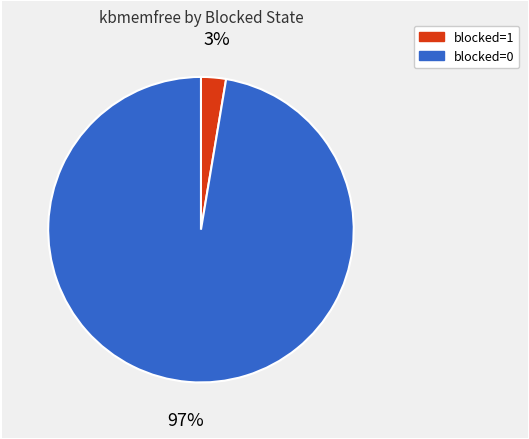

Is there any slice that represents more than half of the pie?

Yes